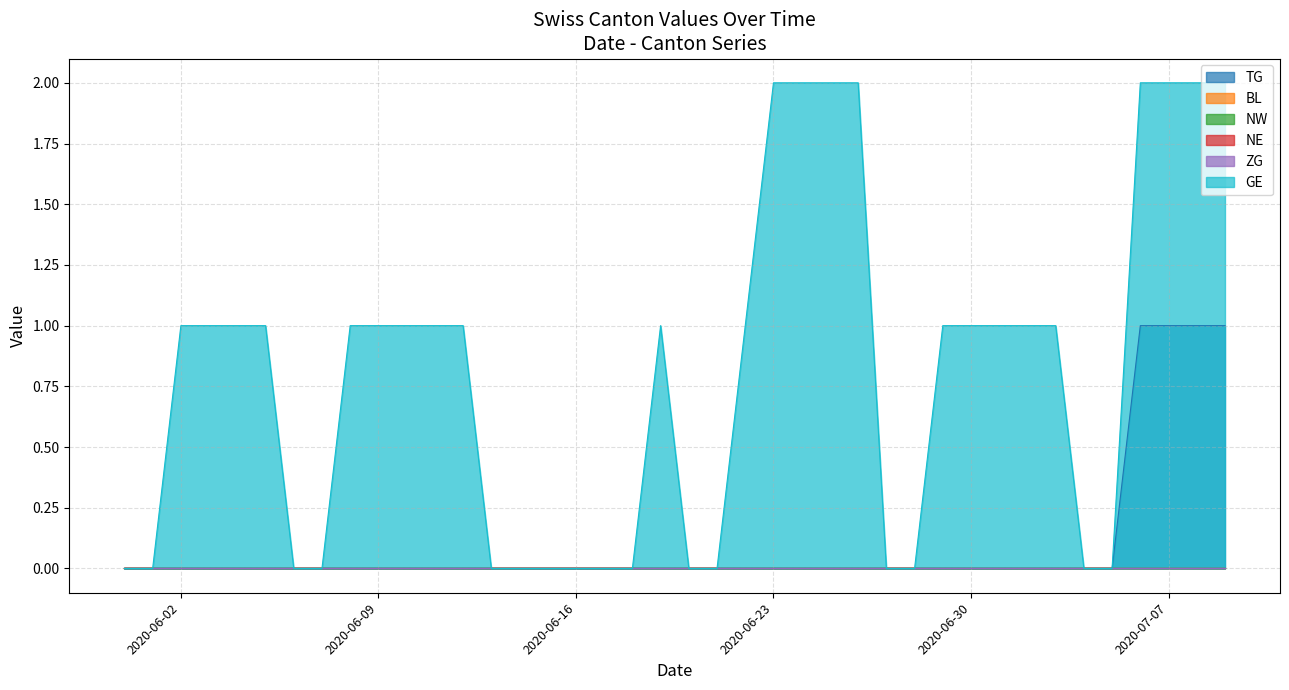

Reading left to right, transcribe all the data shown in this chart.

TG: 0	0	0	0	0	0	0	0	0	0	0	0	0	0	0	0	0	0	0	0	0	0	0	0	0	0	0	0	0	0	0	0	0	0	0	0	1	1	1	1
BL: 0	0	0	0	0	0	0	0	0	0	0	0	0	0	0	0	0	0	0	0	0	0	0	0	0	0	0	0	0	0	0	0	0	0	0	0	0	0	0	0
NW: 0	0	0	0	0	0	0	0	0	0	0	0	0	0	0	0	0	0	0	0	0	0	0	0	0	0	0	0	0	0	0	0	0	0	0	0	0	0	0	0
NE: 0	0	0	0	0	0	0	0	0	0	0	0	0	0	0	0	0	0	0	0	0	0	0	0	0	0	0	0	0	0	0	0	0	0	0	0	0	0	0	0
ZG: 0	0	0	0	0	0	0	0	0	0	0	0	0	0	0	0	0	0	0	0	0	0	0	0	0	0	0	0	0	0	0	0	0	0	0	0	0	0	0	0
GE: 0	0	1	1	1	1	0	0	1	1	1	1	1	0	0	0	0	0	0	1	0	0	1	2	2	2	2	0	0	1	1	1	1	1	0	0	2	2	2	2